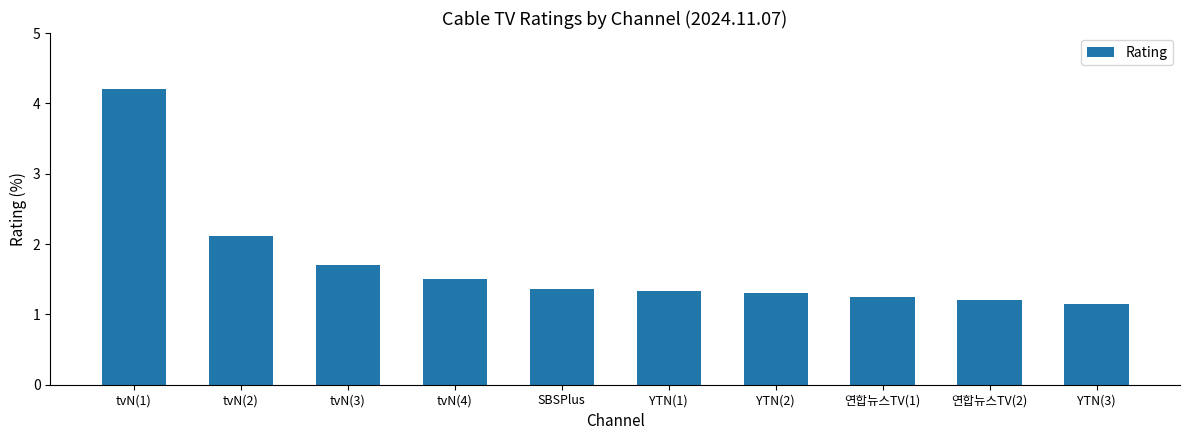

What is the difference between the maximum and minimum values?

3.1